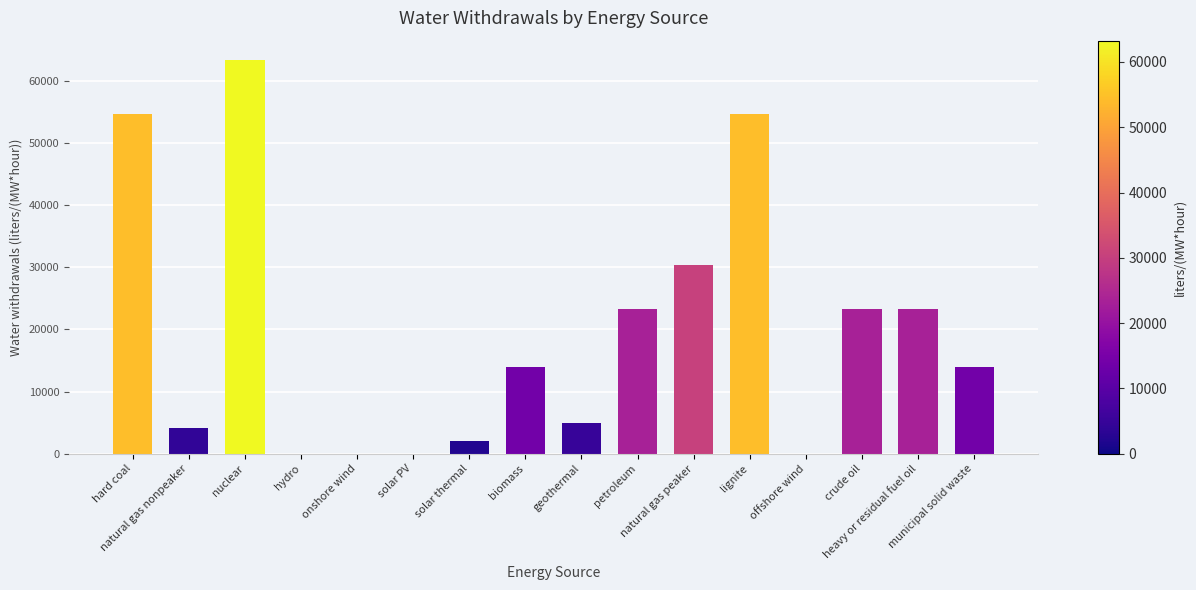

What is the approximate value at solar thermal?

2103.5